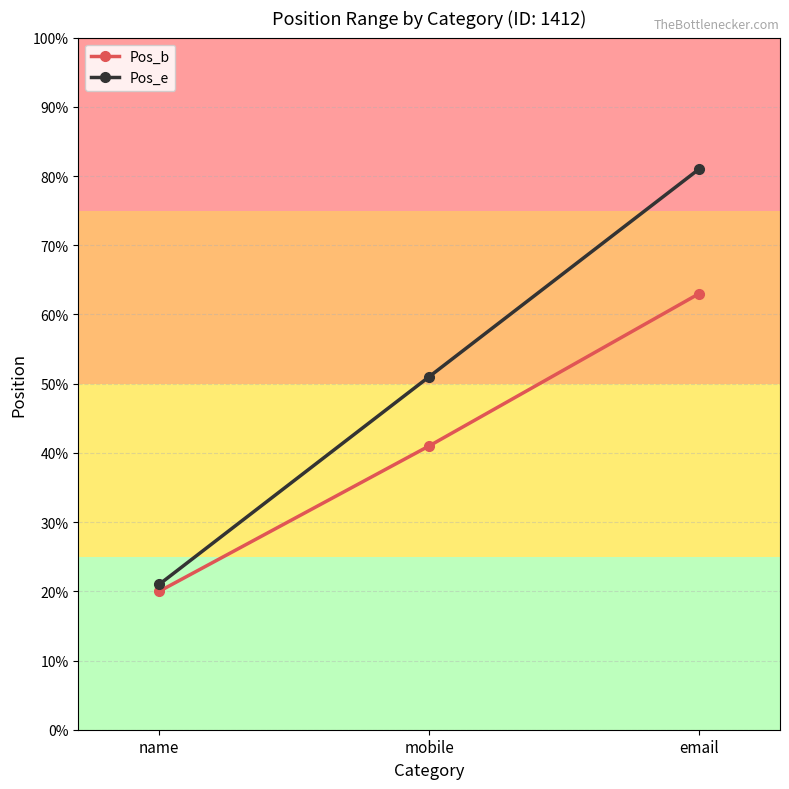

How many distinct data groups are displayed?

2